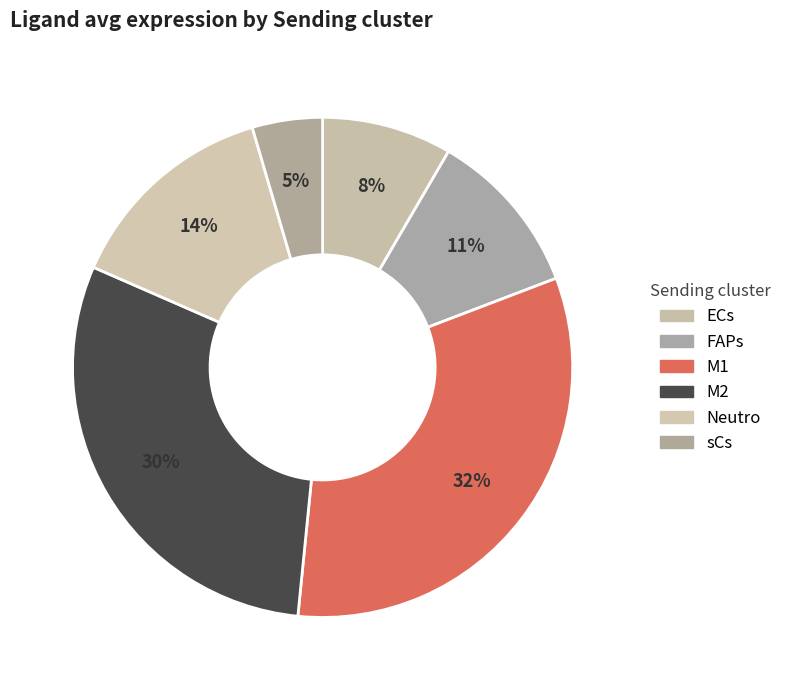

How many slices are in this pie chart?

6